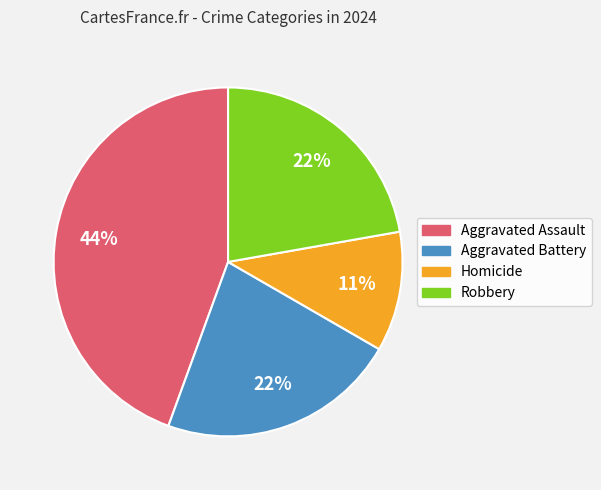

What is the smallest slice in the pie chart?

Homicide